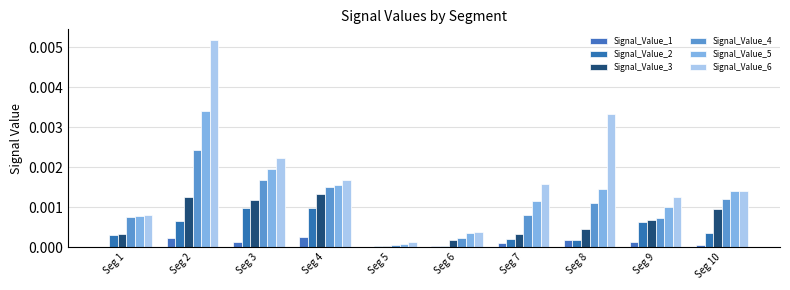

How many groups of bars are there?

10